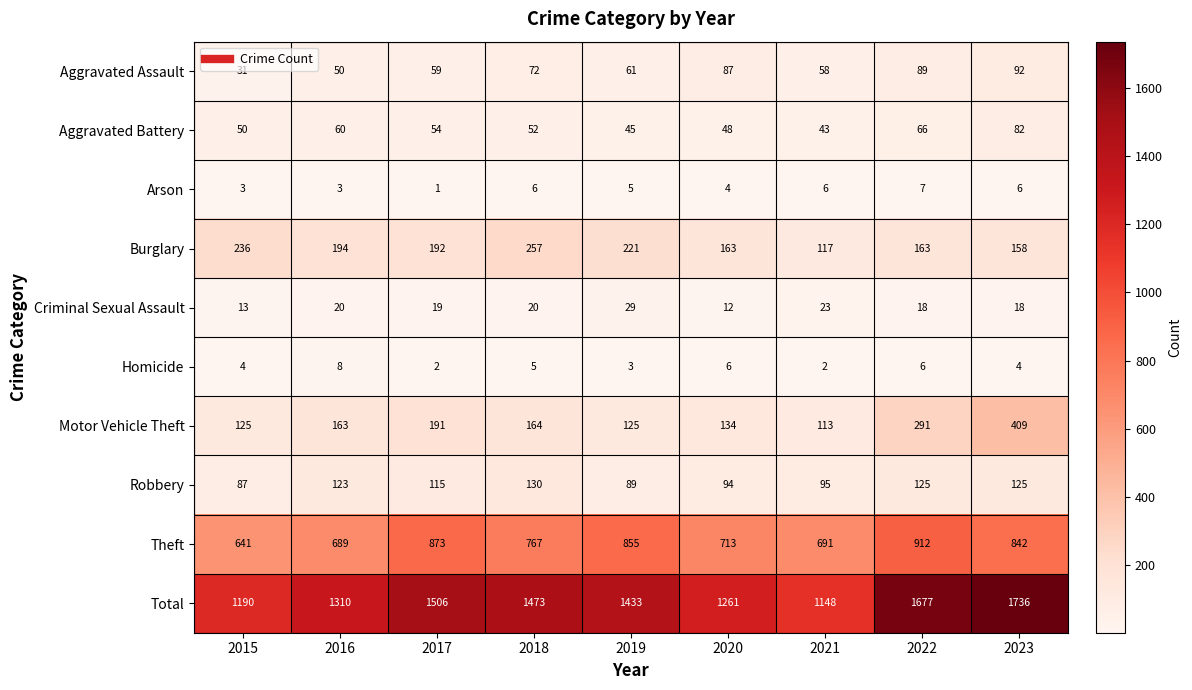

Which category has the lowest value in the Robbery series?

2015